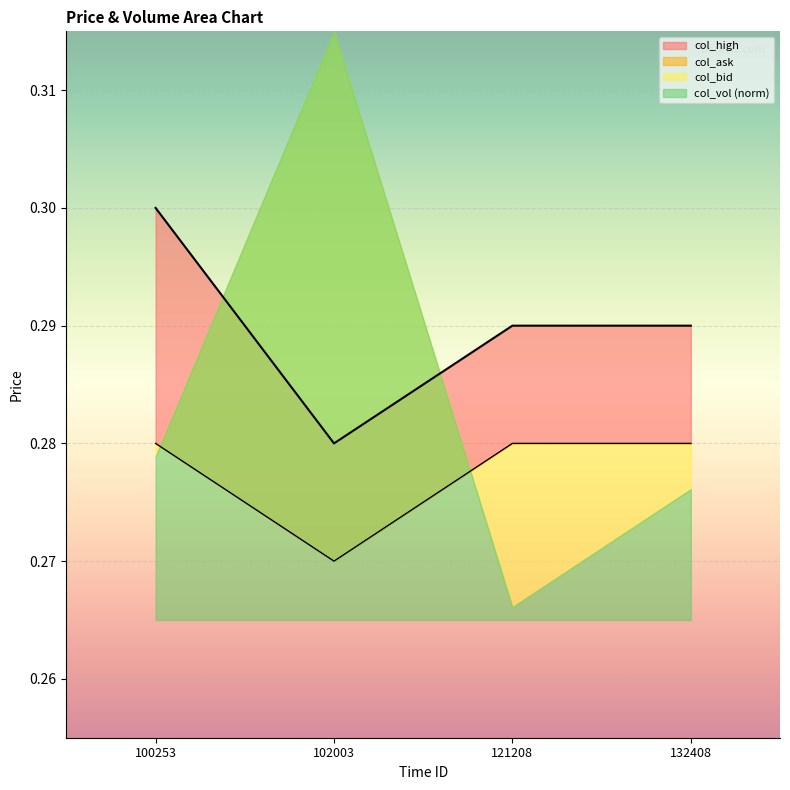

Where is col_bid nearest to the value 0?

102003